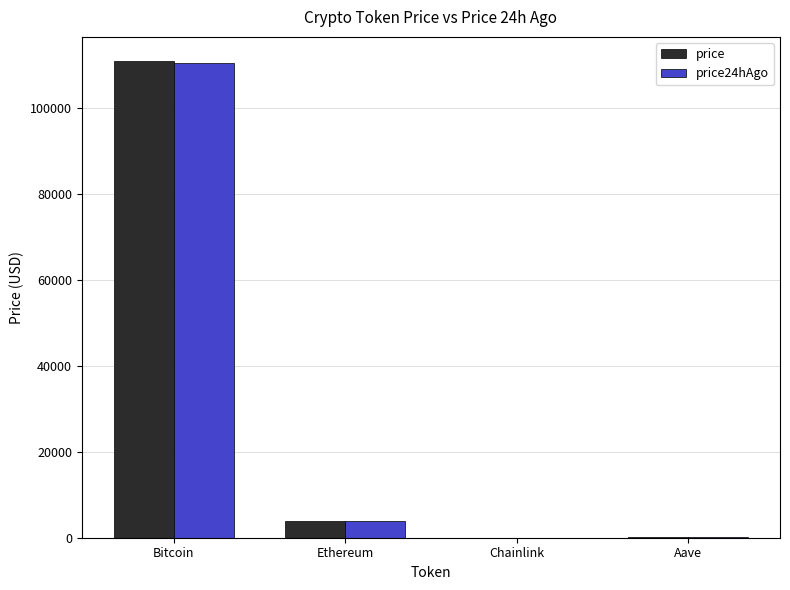

Which series changed the most between Ethereum and Chainlink?

price